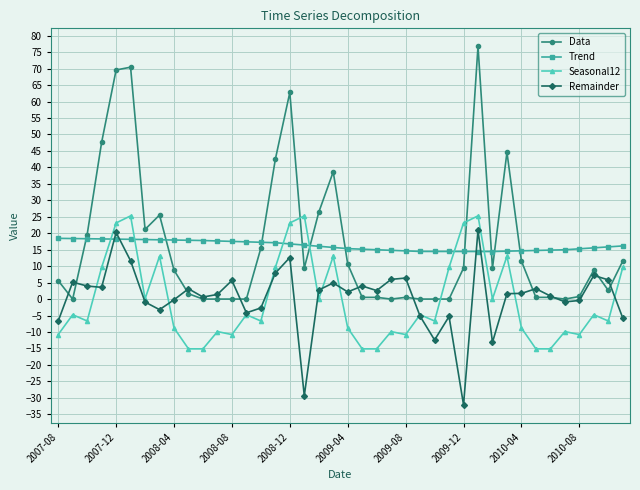

How many categories are shown in the chart?

40